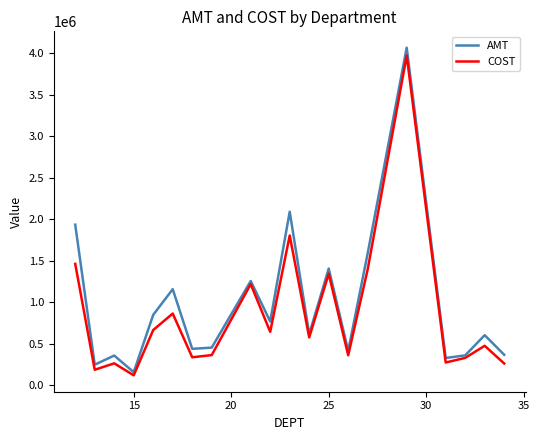

Which series has the largest range (max minus min)?

AMT